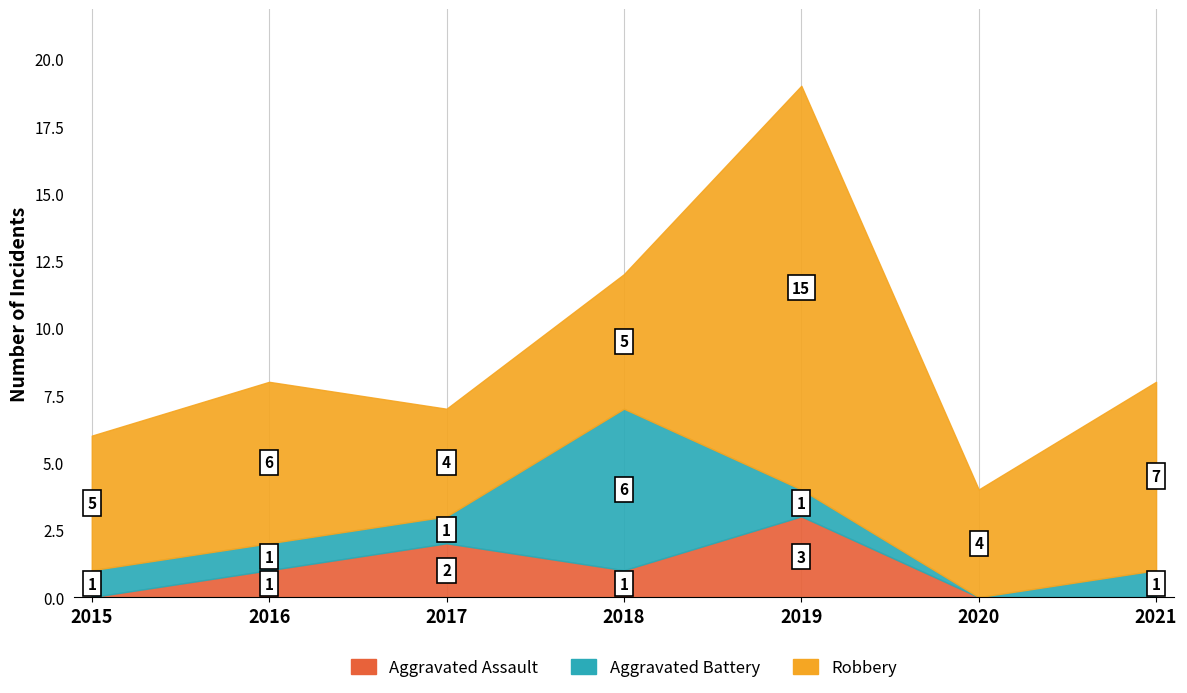

Rank the series at 2018 from highest to lowest value.

Aggravated Battery, Robbery, Aggravated Assault